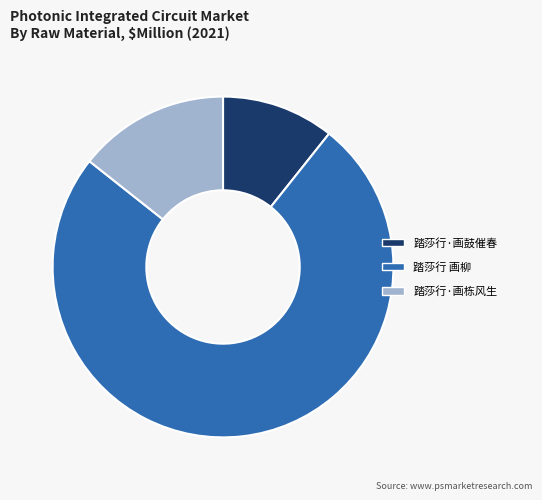

Count the number of slices in the pie.

3